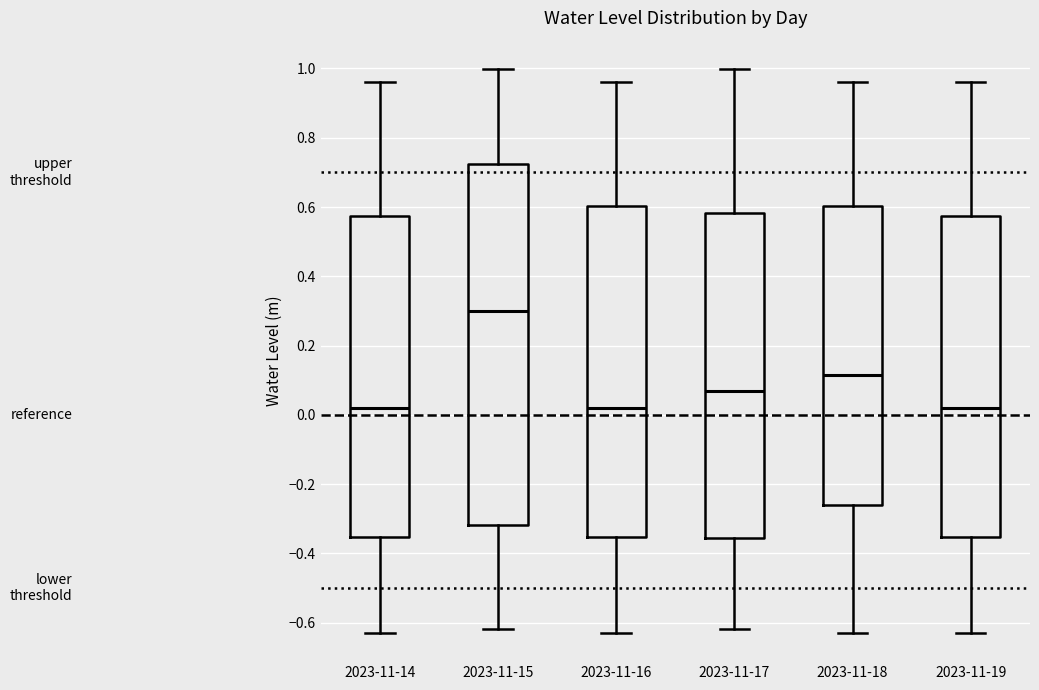

Reading left to right, read every box against the y-axis: the position of its median line, the range the box covers, and the ends of its whiskers. The values are not printed on the chart, so give them approximately, as read against the axis.

2023-11-14: median 0.02, box -0.36 to 0.58, whiskers -0.62 to 0.96
2023-11-15: median 0.30, box -0.32 to 0.72, whiskers -0.62 to 1.00
2023-11-16: median 0.02, box -0.36 to 0.60, whiskers -0.62 to 0.96
2023-11-17: median 0.06, box -0.36 to 0.58, whiskers -0.62 to 1.00
2023-11-18: median 0.12, box -0.26 to 0.60, whiskers -0.62 to 0.96
2023-11-19: median 0.02, box -0.36 to 0.58, whiskers -0.62 to 0.96